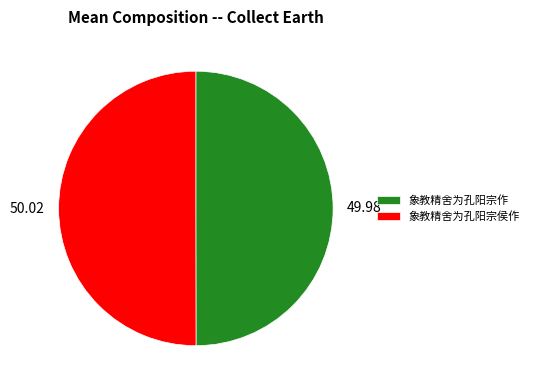

Combined, do 象教精舍为孔阳宗侯作 and 象教精舍为孔阳宗作 account for over 50%?

Yes